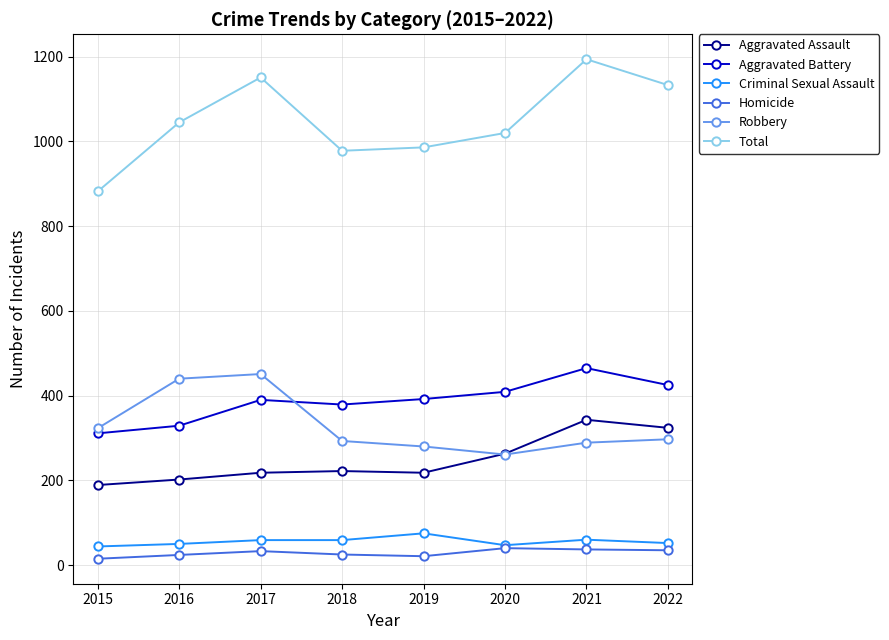

What is the maximum value shown in the chart?

1194